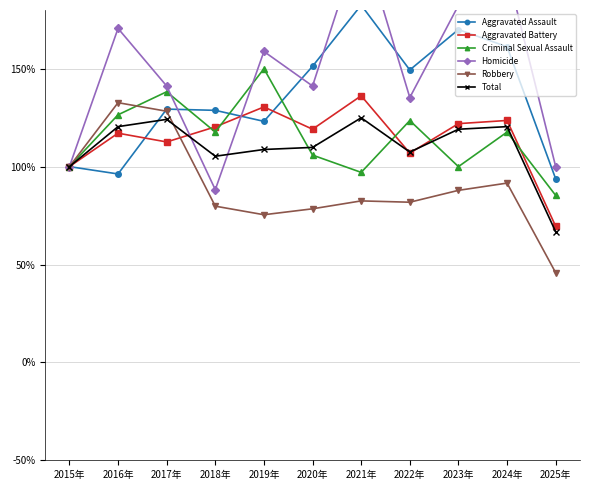

Reading left to right, what are all the values shown in this chart?

Aggravated Assault: 100.0	96.2	129.4	128.8	123.1	151.2	182.5	149.4	170.0	161.2	93.8
Aggravated Battery: 100.0	117.1	112.6	120.3	130.5	119.1	136.2	106.9	122.0	123.6	69.5
Criminal Sexual Assault: 100.0	126.5	138.2	117.6	150.0	105.9	97.1	123.5	100.0	117.6	85.3
Homicide: 100.0	170.6	141.2	88.2	158.8	141.2	217.6	135.3	182.4	200.0	100.0
Robbery: 100.0	132.7	128.3	79.8	75.4	78.5	82.5	81.8	87.9	91.6	45.8
Total: 100.0	120.4	124.1	105.3	108.8	109.8	124.9	107.4	119.1	120.4	66.7